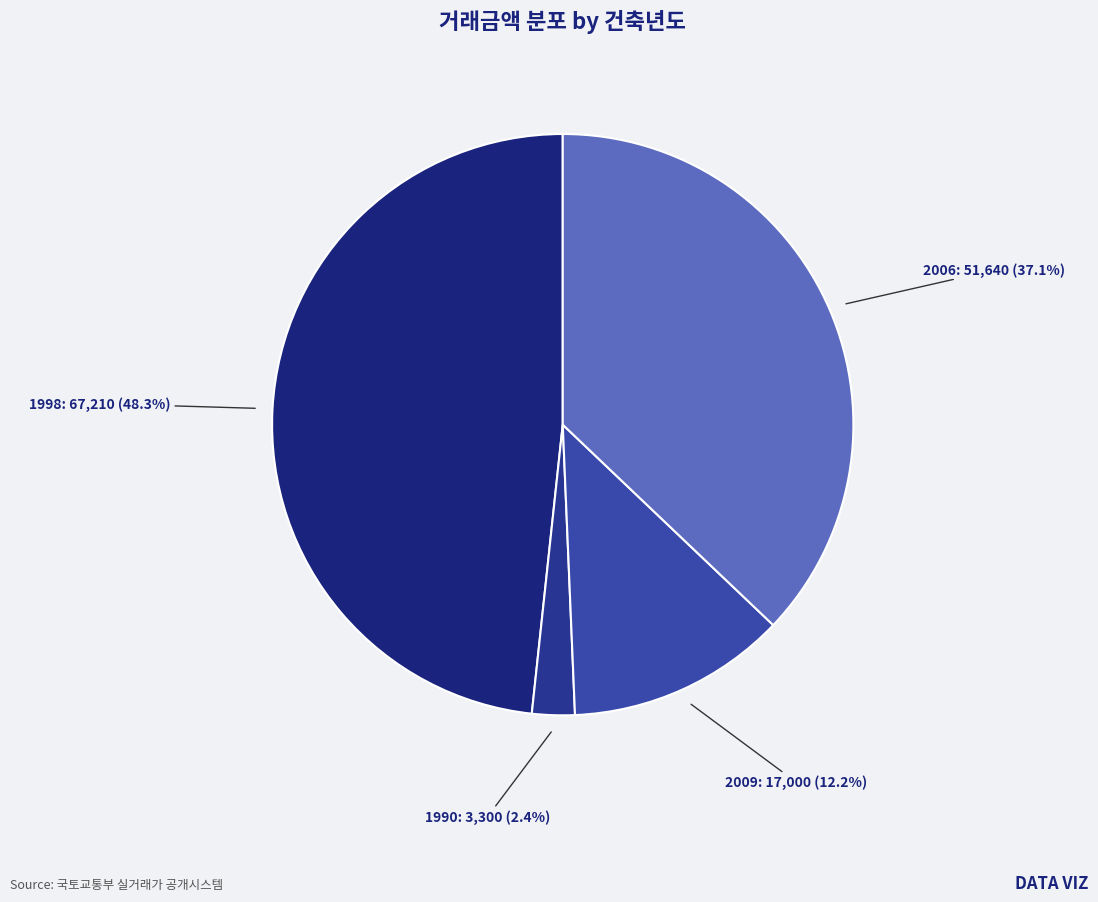

Is there a majority slice in this chart?

No